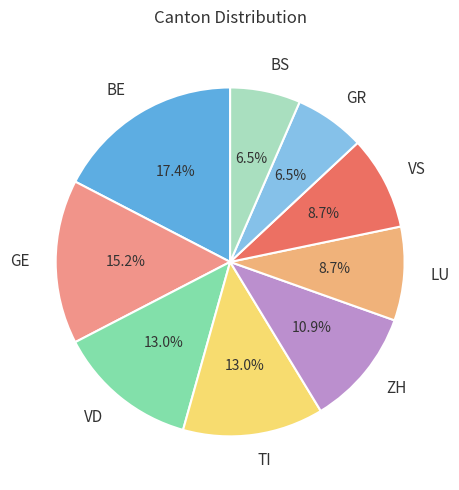

Between GE and VS, which is larger?

GE